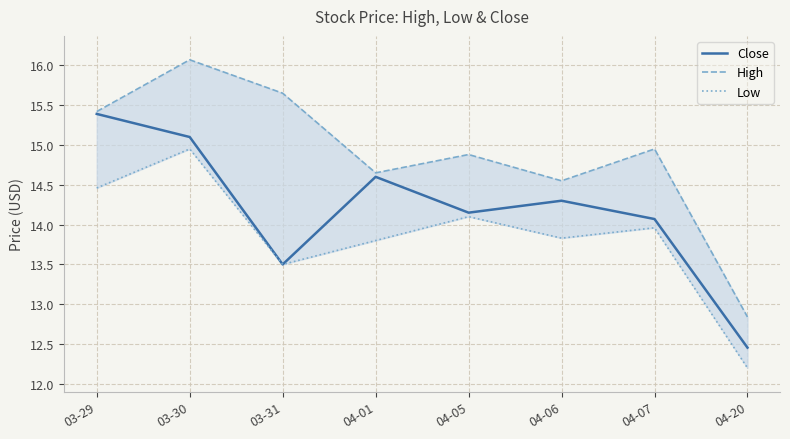

What is the difference between the second highest and minimum values in the Low series?

2.3